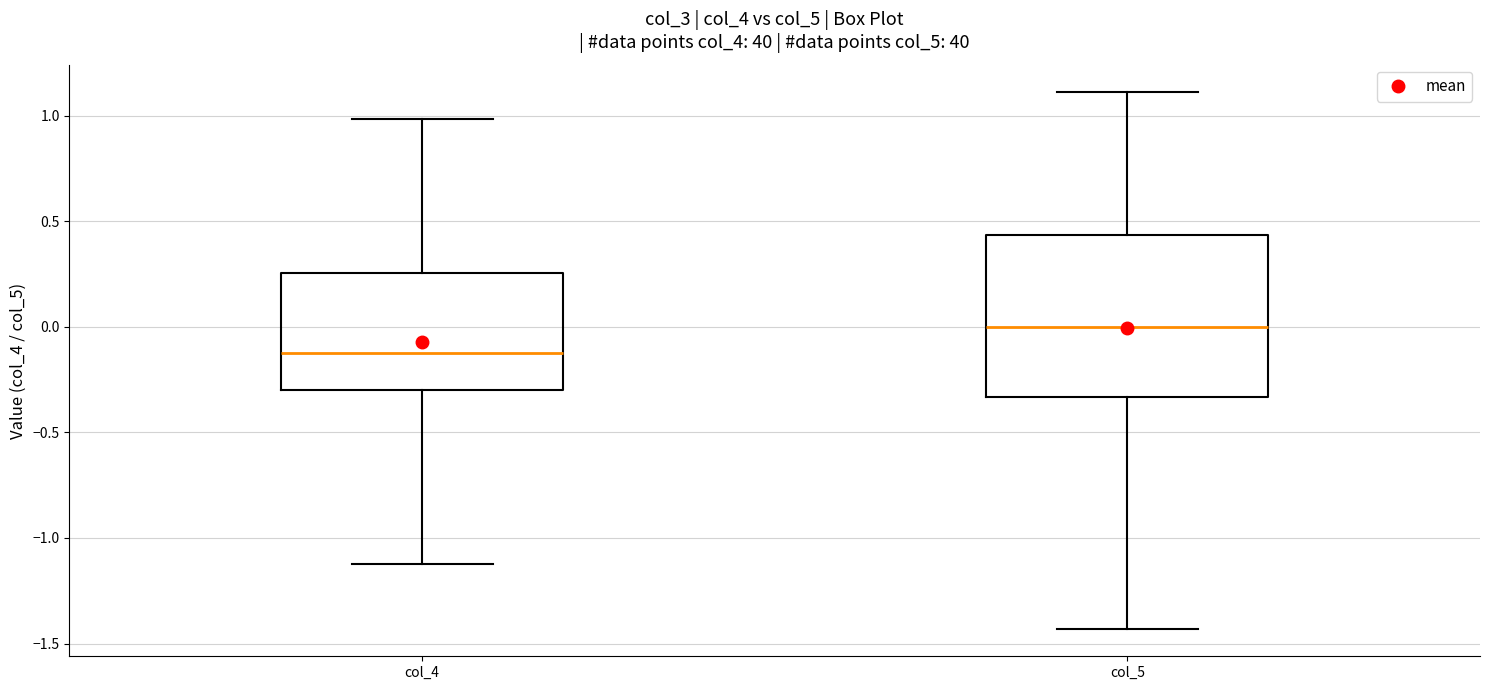

Reading left to right, transcribe this box plot: for each box, give where its median line is, the range the box spans, and where its two whiskers end, as read against the y-axis. The values are not printed on the chart, so give them approximately, as read against the axis.

col_4: median -0.10, box -0.30 to 0.25, whiskers -1.10 to 1.00
col_5: median 0.00, box -0.35 to 0.45, whiskers -1.45 to 1.10